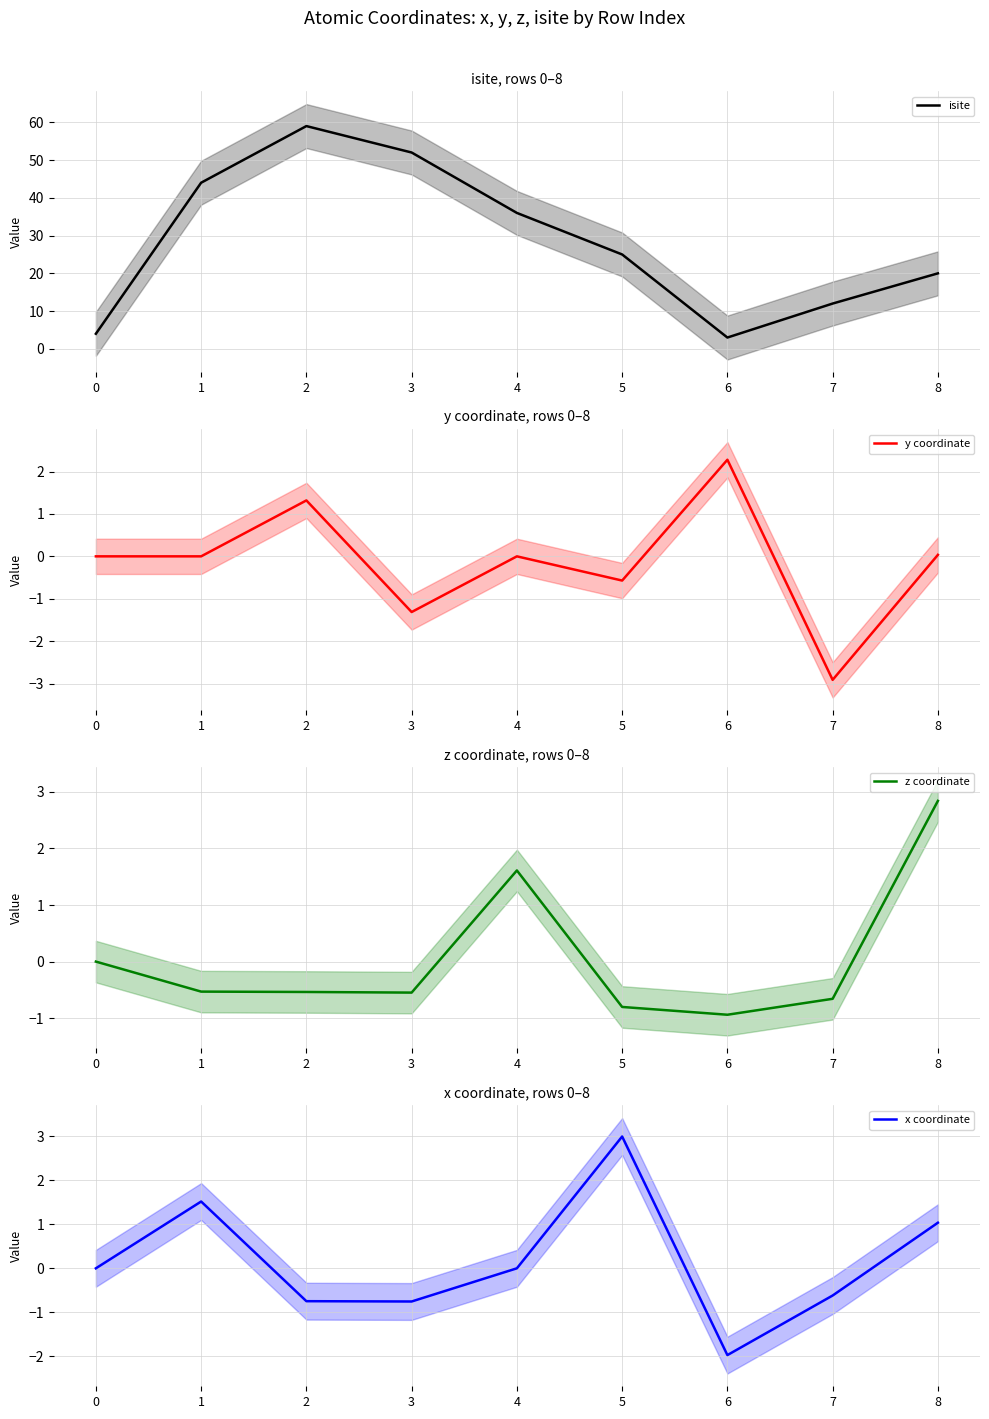

Which series ends up on top after the final intersection of y coordinate and z coordinate?

z coordinate